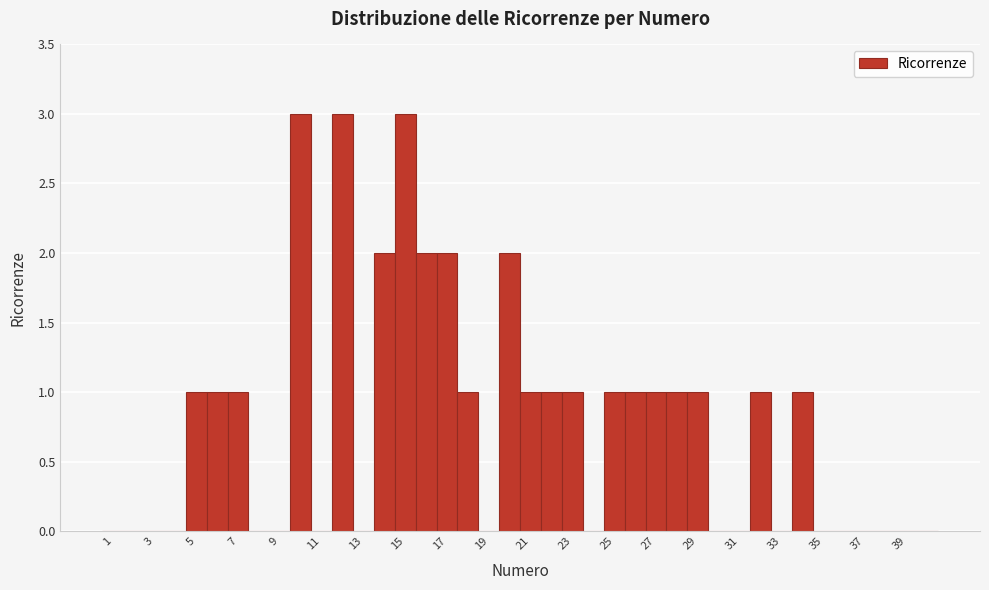

Reading left to right, transcribe this chart: for each bar, give the range it covers on the x-axis and its height. Neither the bar edges nor the heights are printed on the chart, so give them approximately, as read against the axes.

0.5 to 1.5: 0
1.5 to 2.5: 0
2.5 to 3.5: 0
3.5 to 4.5: 0
4.5 to 5.5: 1
5.5 to 6.5: 1
6.5 to 7.5: 1
7.5 to 8.5: 0
8.5 to 9.5: 0
9.5 to 10.5: 3
10.5 to 11.5: 0
11.5 to 12.5: 3
12.5 to 13.5: 0
13.5 to 14.5: 2
14.5 to 15.5: 3
15.5 to 16.5: 2
16.5 to 17.5: 2
17.5 to 18.5: 1
18.5 to 19.5: 0
19.5 to 20.5: 2
20.5 to 21.5: 1
21.5 to 22.5: 1
22.5 to 23.5: 1
23.5 to 24.5: 0
24.5 to 25.5: 1
25.5 to 26.5: 1
26.5 to 27.5: 1
27.5 to 28.5: 1
28.5 to 29.5: 1
29.5 to 30.5: 0
30.5 to 31.5: 0
31.5 to 32.5: 1
32.5 to 33.5: 0
33.5 to 34.5: 1
34.5 to 35.5: 0
35.5 to 36.5: 0
36.5 to 37.5: 0
37.5 to 38.5: 0
38.5 to 39.5: 0
39.5 to 40.5: 0